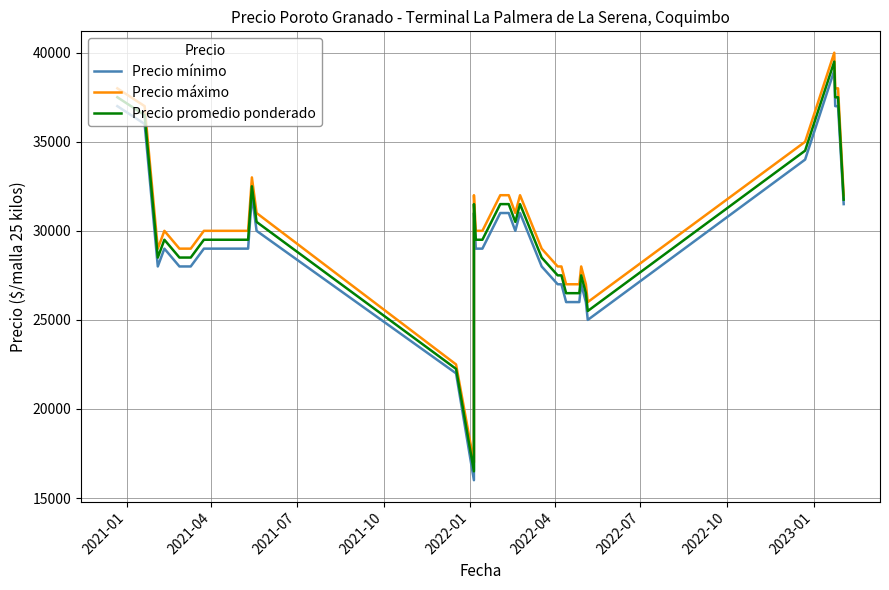

How many data points in Precio promedio ponderado are less than 29500?

14